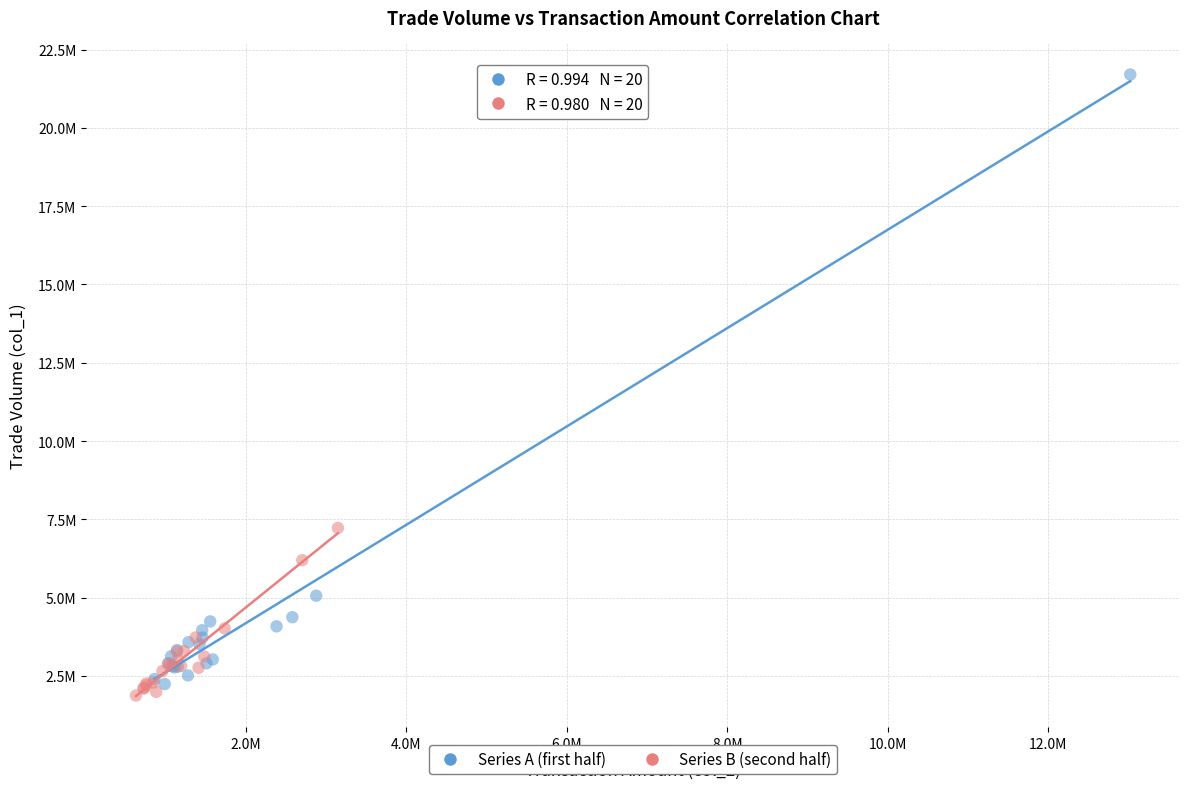

Which series has the widest spread of Y values?

Series A (first half)